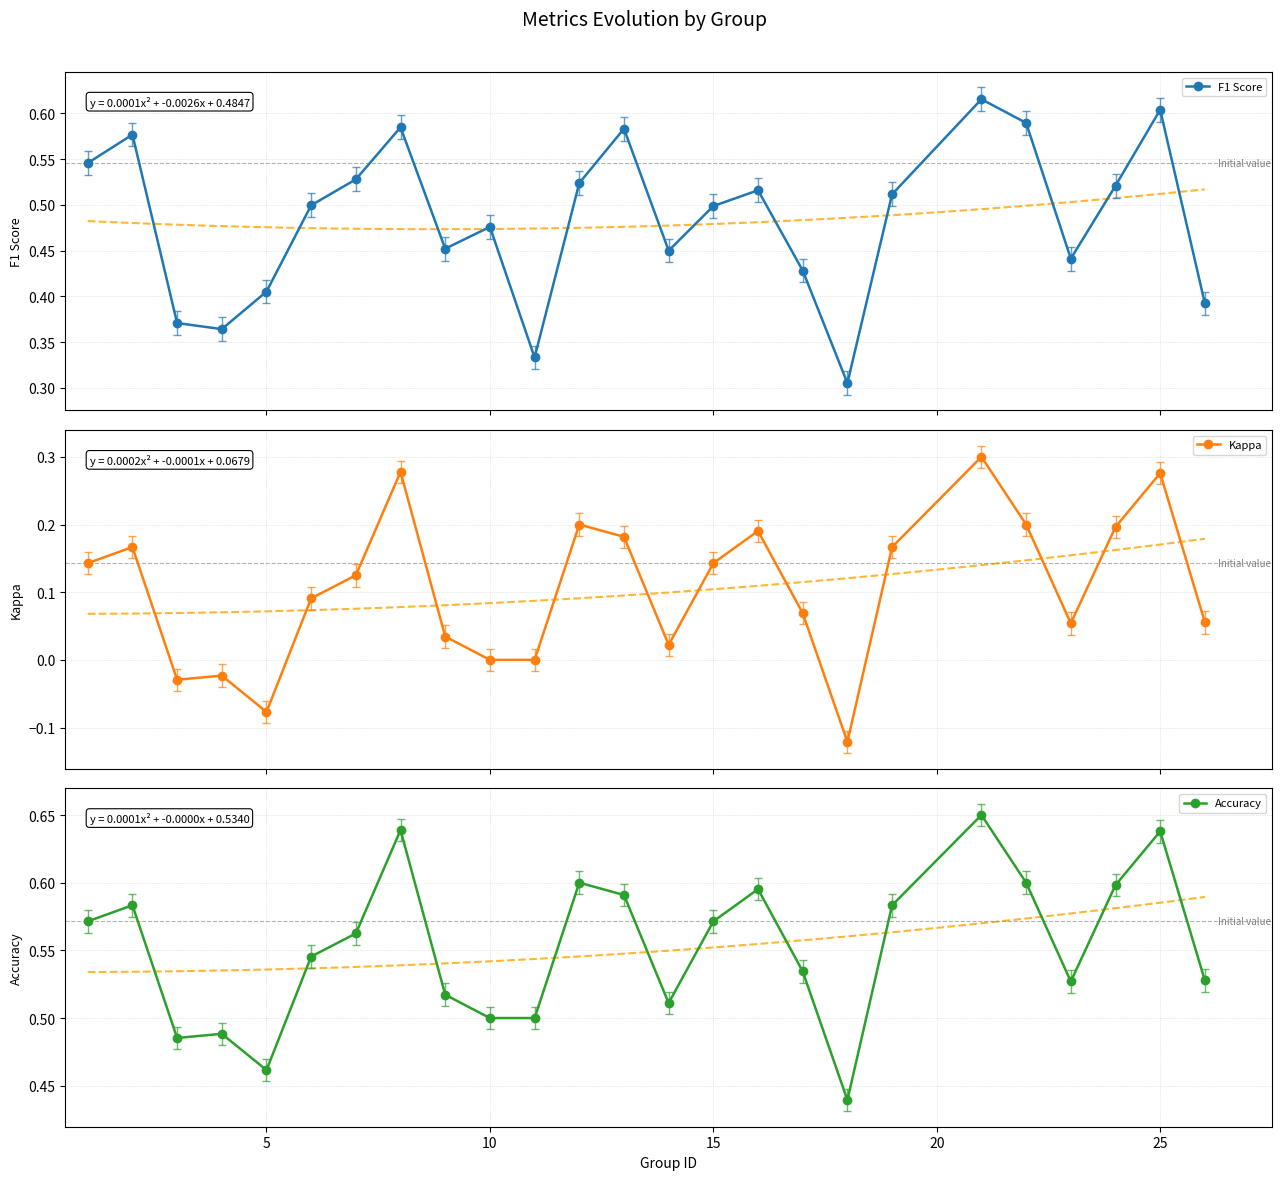

True or false: F1 Score has more than 2 points higher than both neighbors.

True